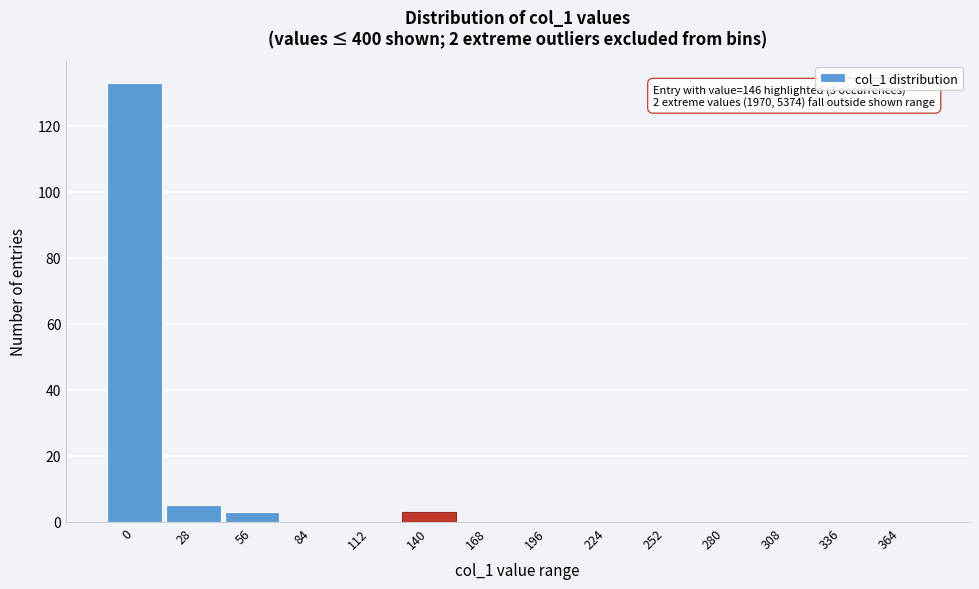

Reading left to right, transcribe all the data shown in this chart.

0=133	28=5	56=3	84=0	112=0	140=3	168=0	196=0	224=0	252=0	280=0	308=0	336=0	364=0